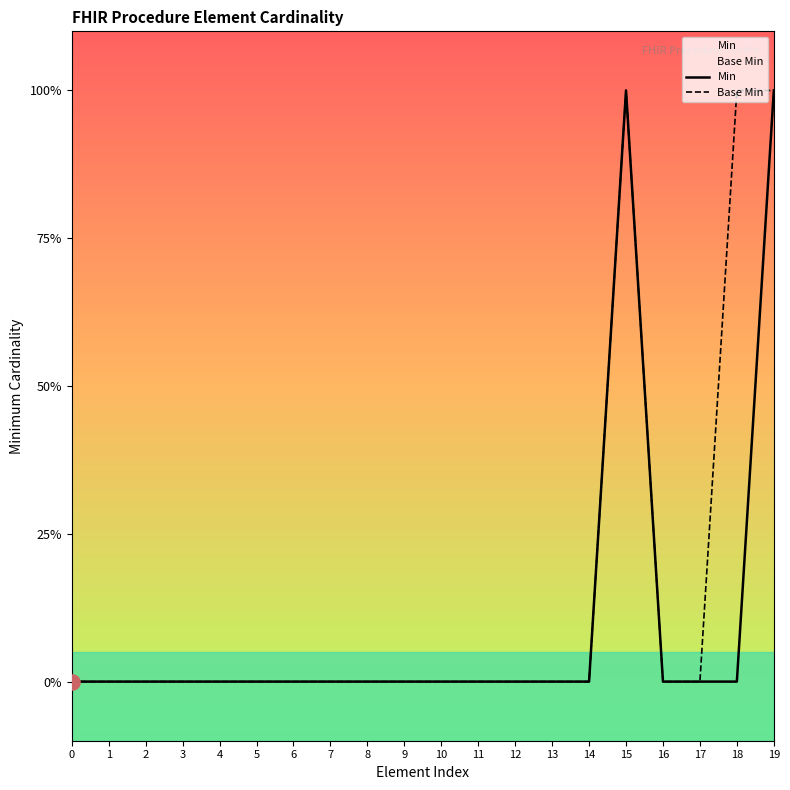

At how many categories does at least one series exceed 0?

3